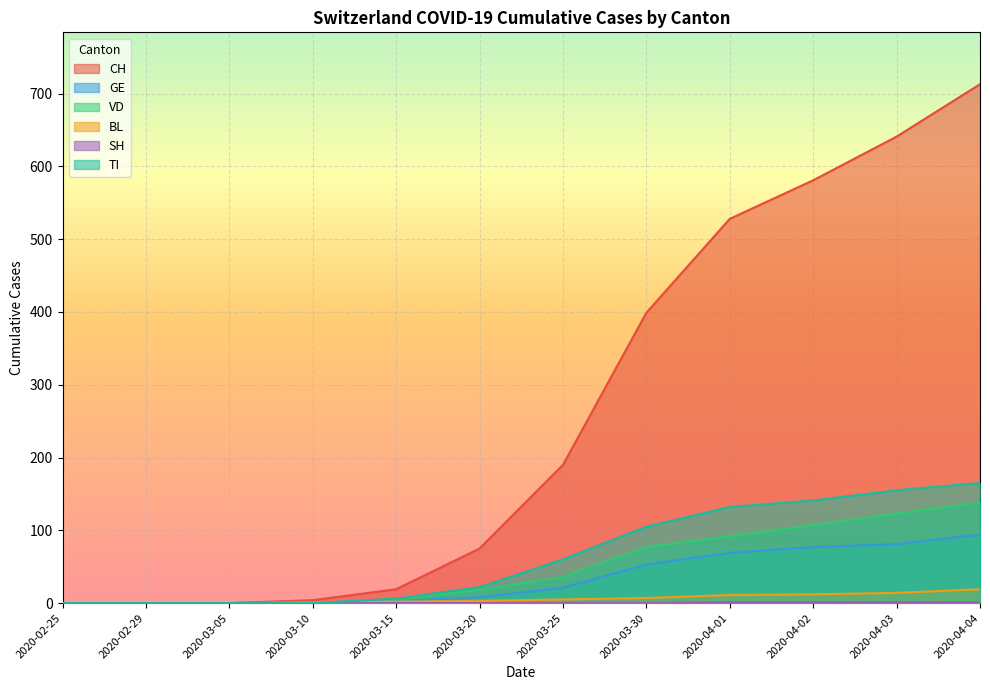

True or false: SH has more than 0 interior local peaks.

False